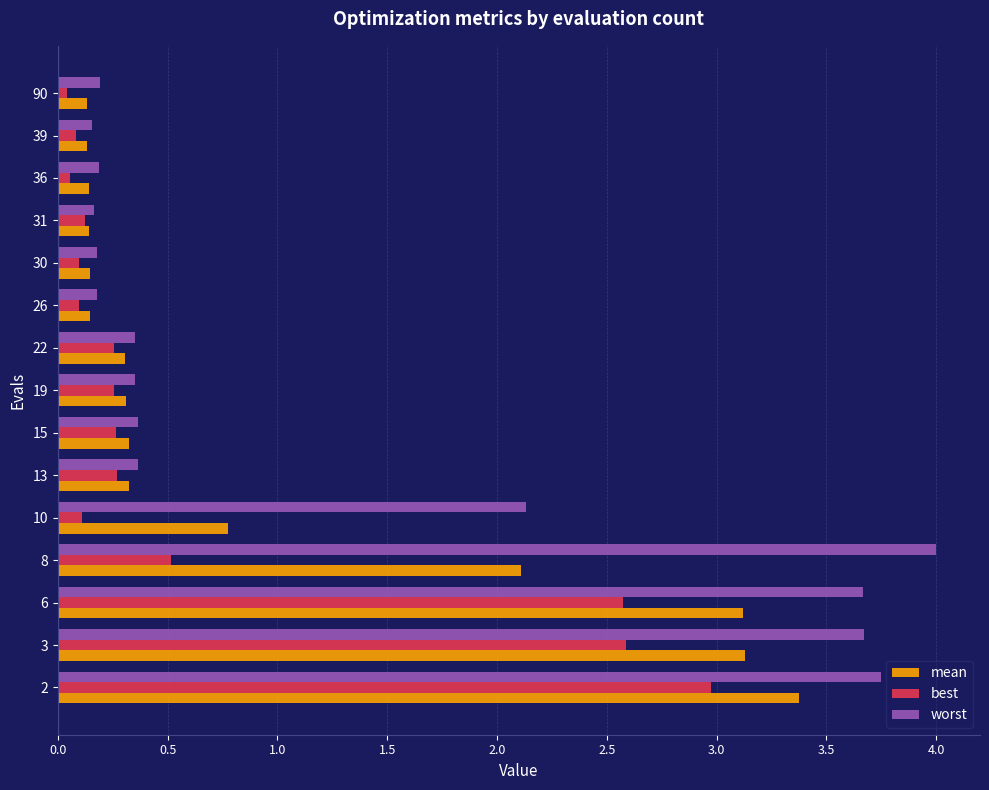

What is the sum of all mean values?

14.6